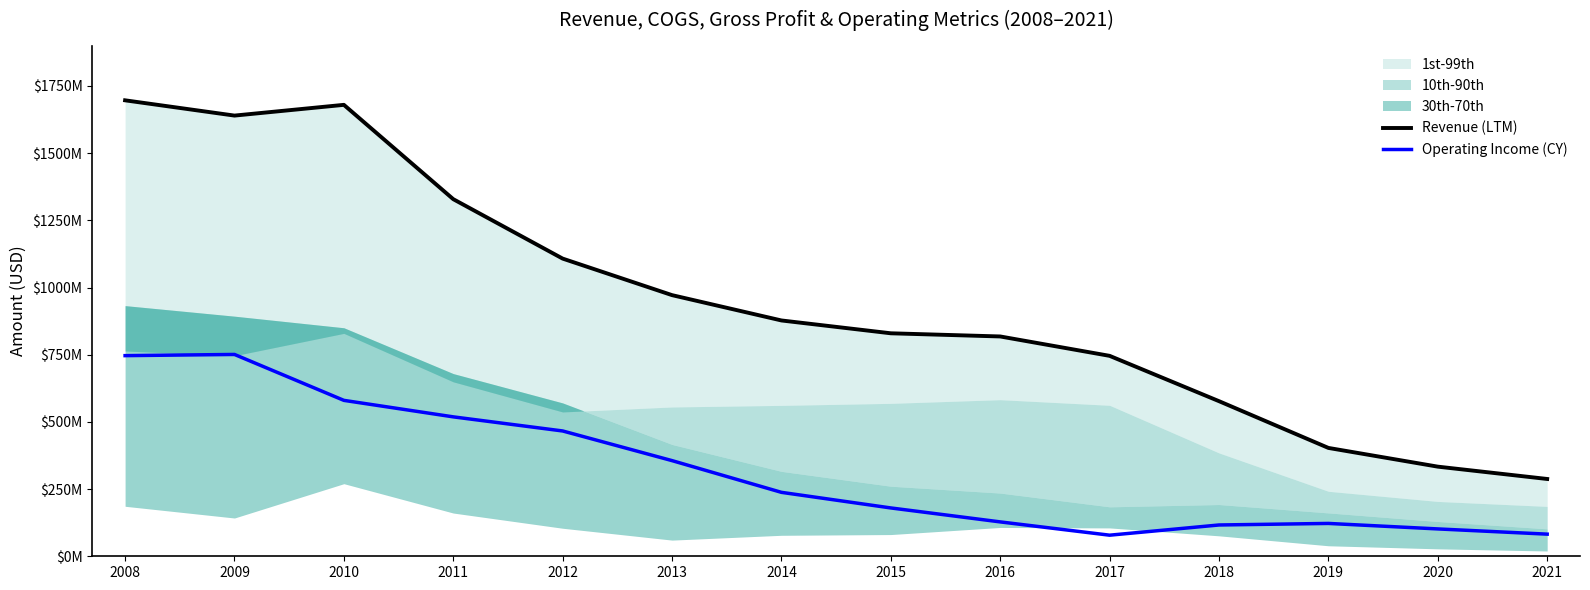

What is the total value across all series at 2010?

2260058000